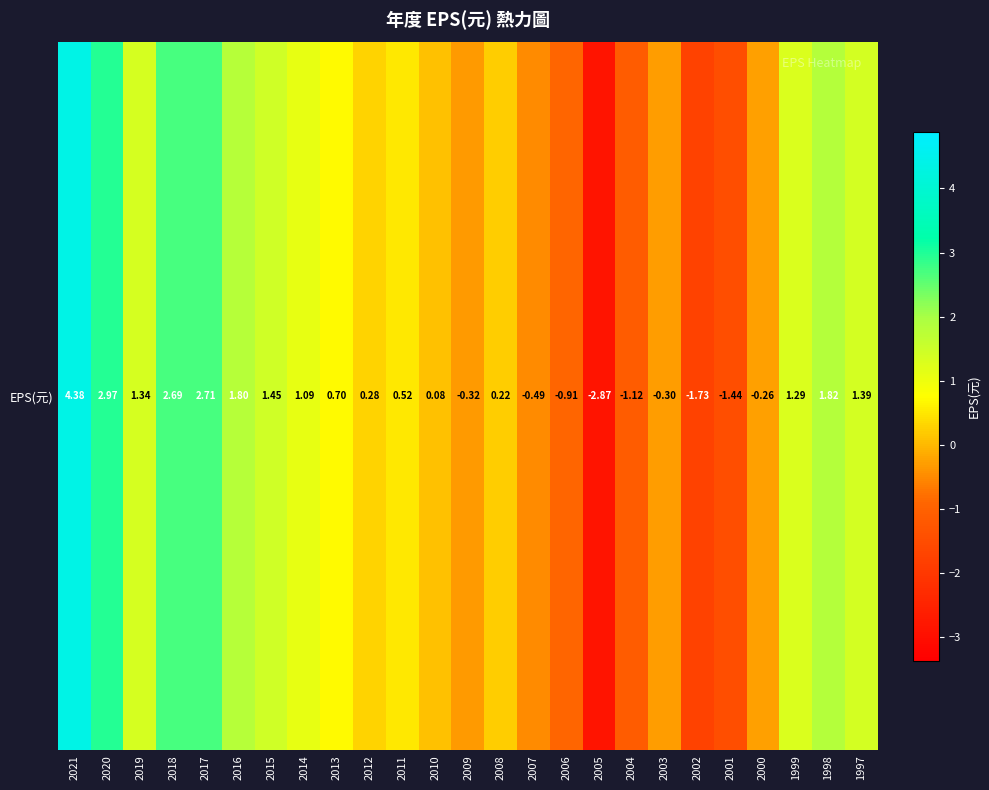

Is it true that the value at 1997 is 1.4?

True